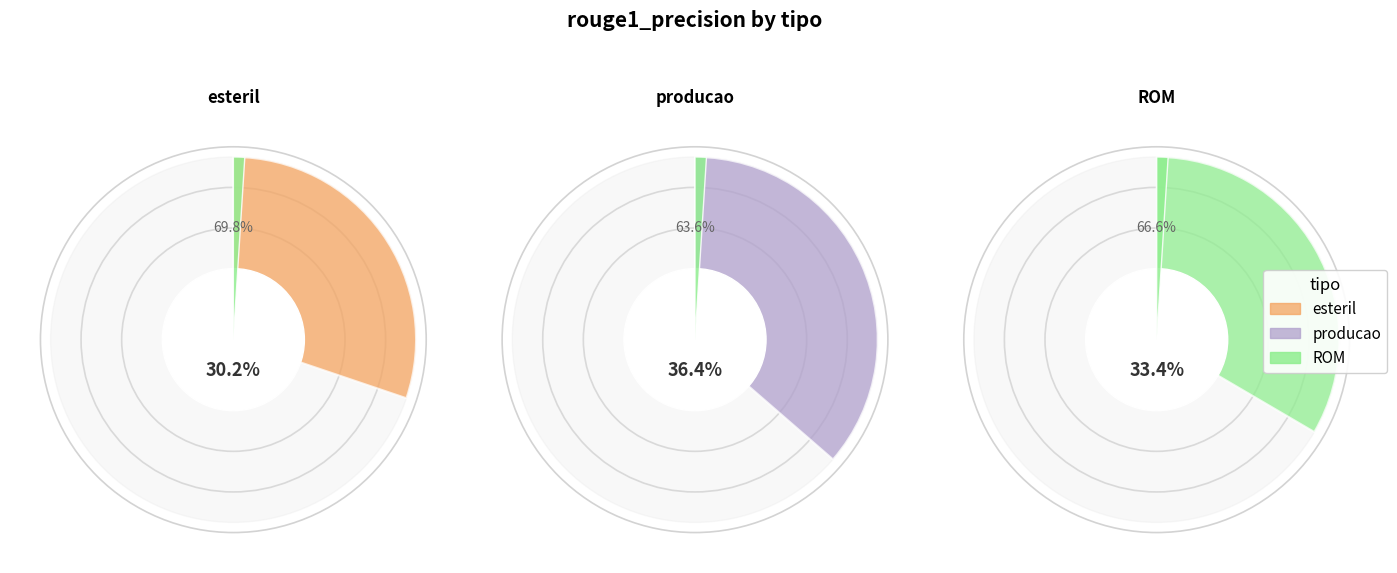

Does producao represent more than half of the total?

No